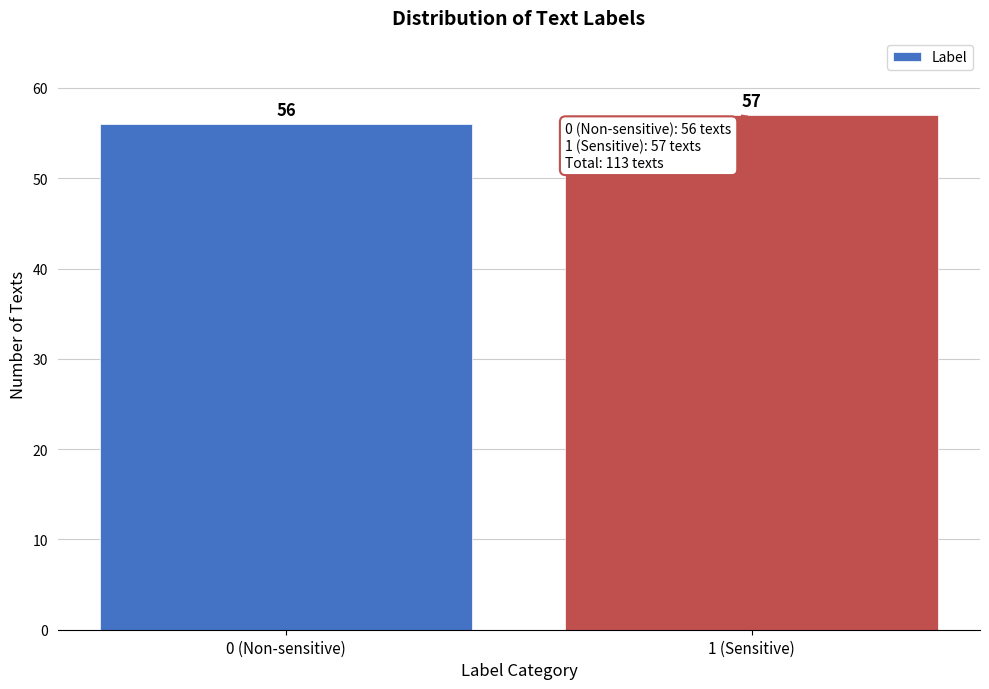

Reading left to right, list all the values displayed in this chart.

0 (Non-sensitive)=56	1 (Sensitive)=57